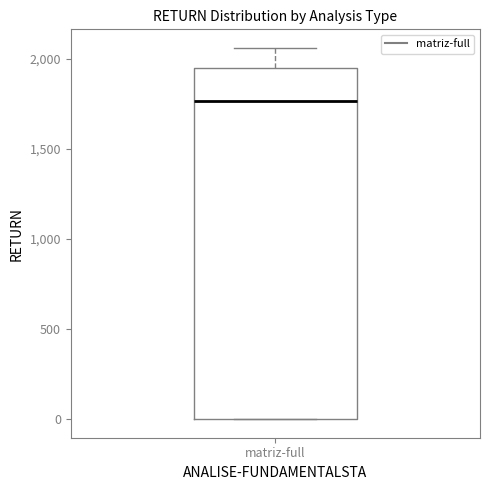

Transcribe this box plot: give where the median line is, the range the box spans, and where the two whiskers end, as read against the y-axis. The values are not printed on the chart, so give them approximately, as read against the axis.

median 1750, box 0 to 1950, whiskers 0 to 2050